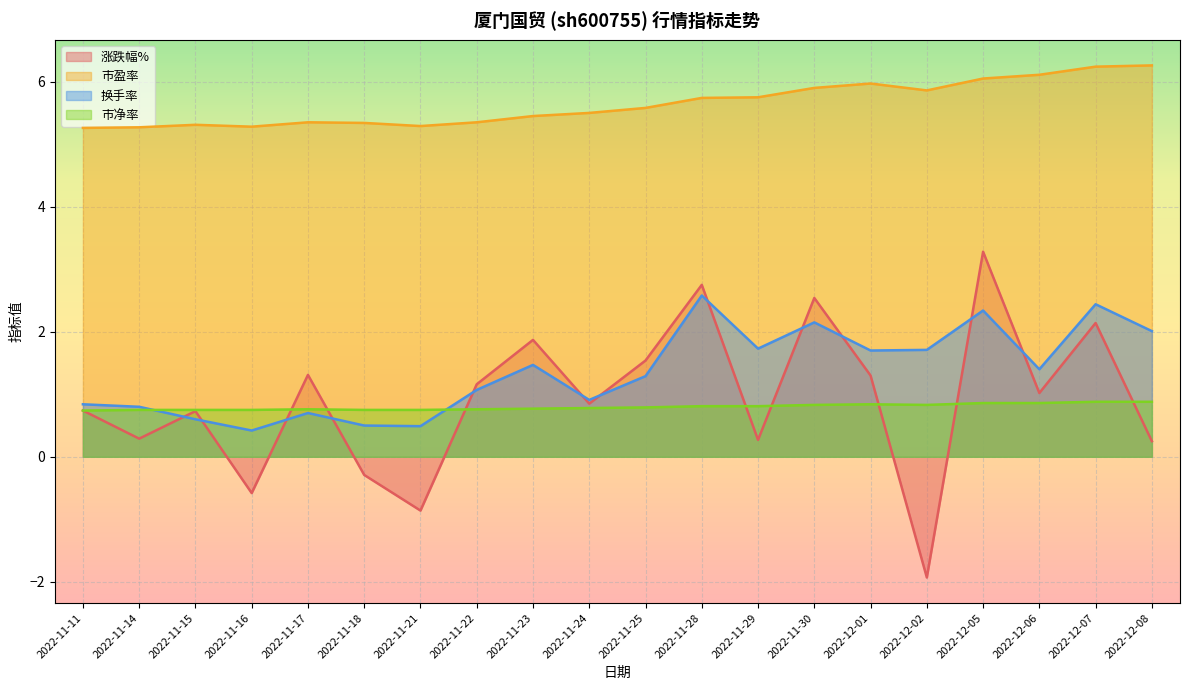

At which category does the chart reach its peak across all series?

2022-12-08